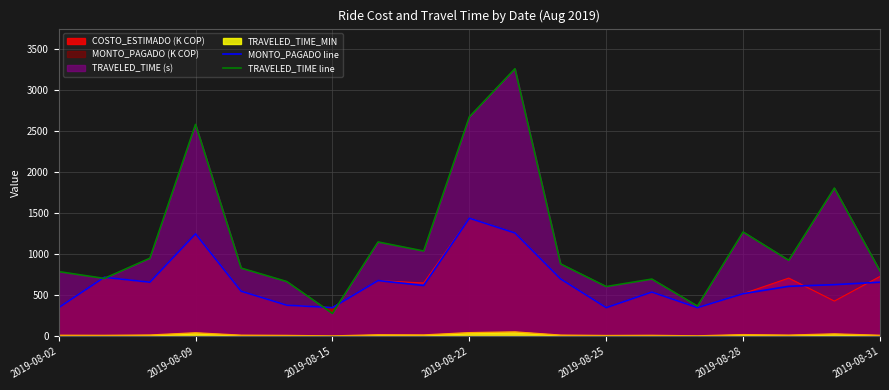

What is the maximum value for COSTO_ESTIMADO (K COP)?

1440